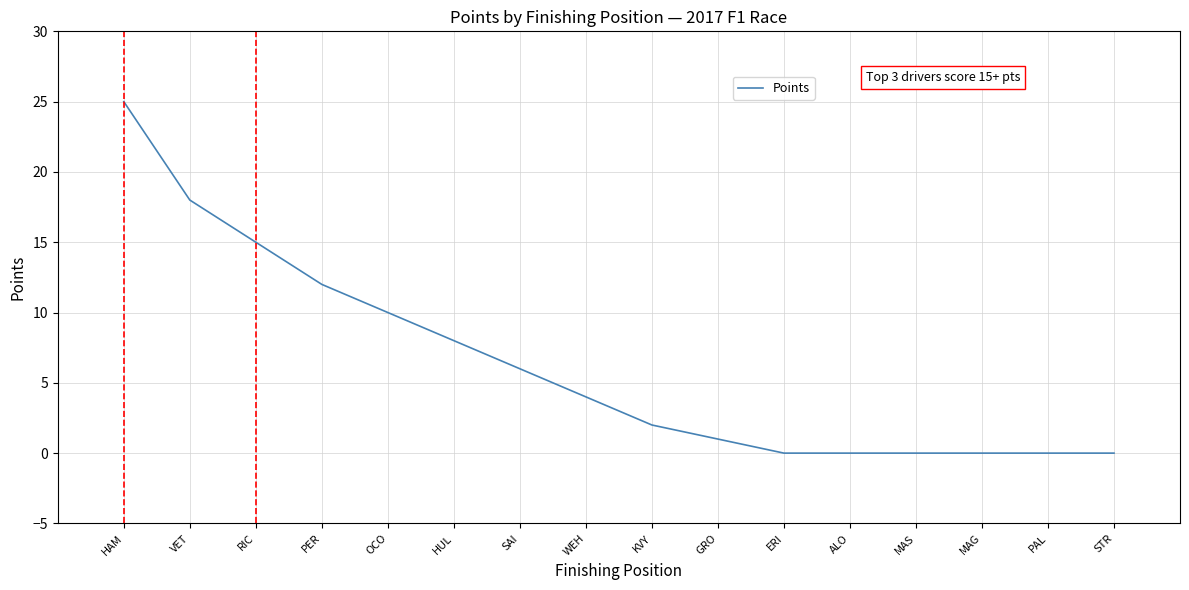

The chart shows a value of 17 at STR. True or false?

False